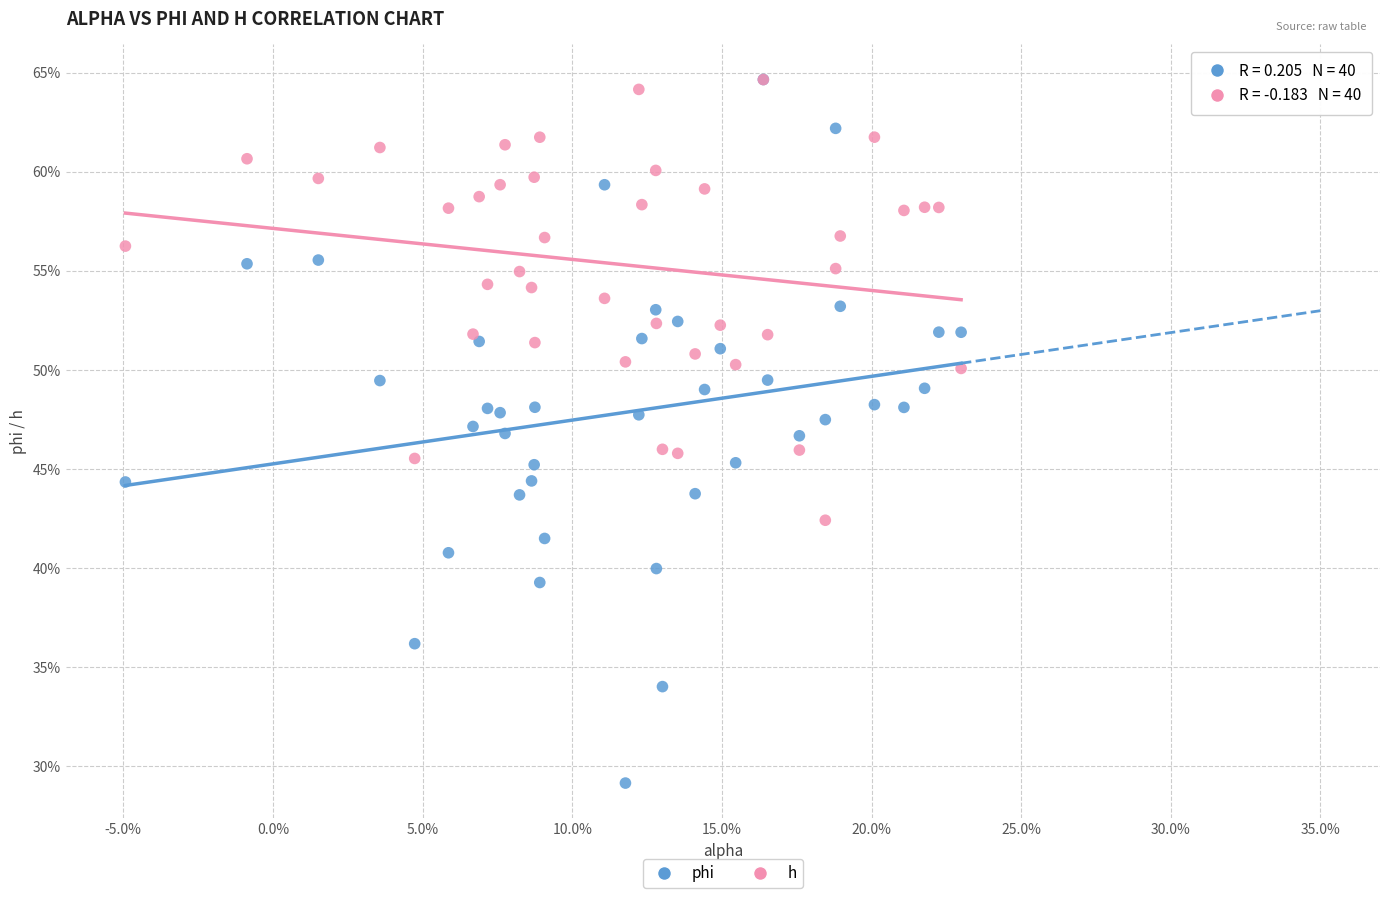

What are all the series names shown in the legend?

phi, h